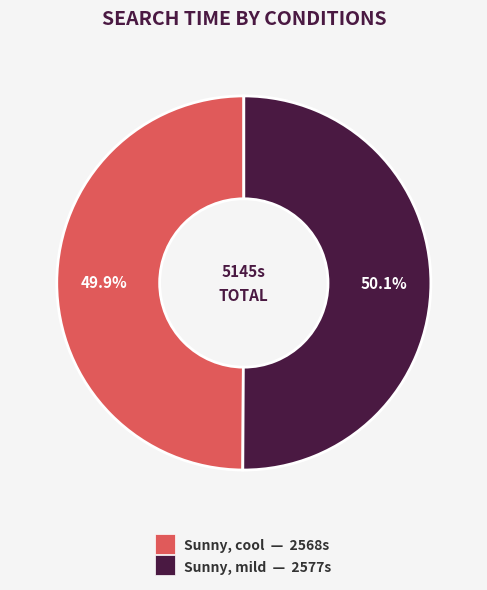

What is the ratio of the value at Sunny, cool to the value at Sunny, mild?

1.0